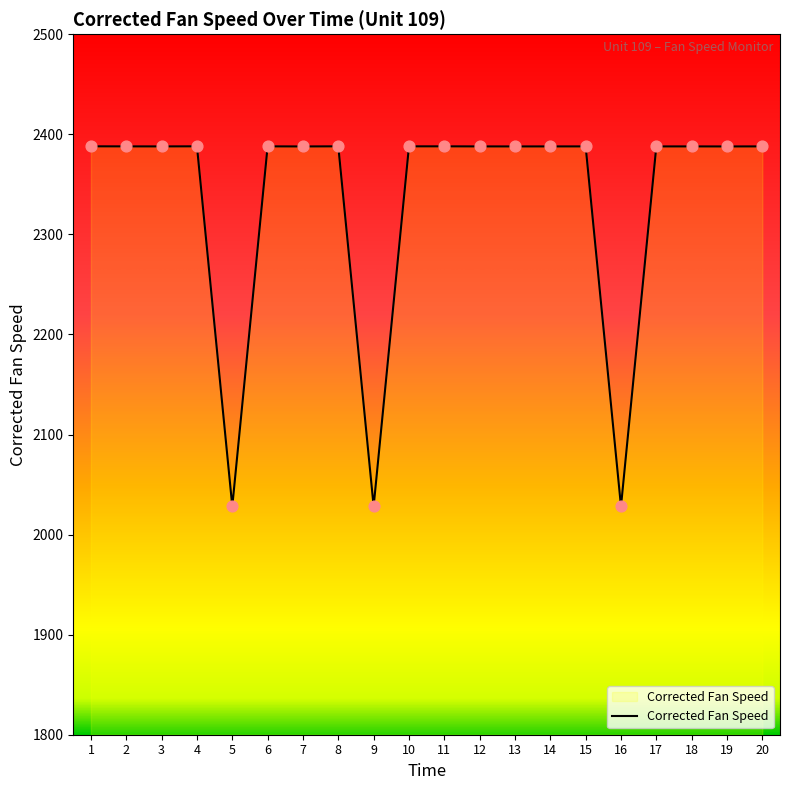

What is the ratio of the value at 14 to the value at 8?

1.0